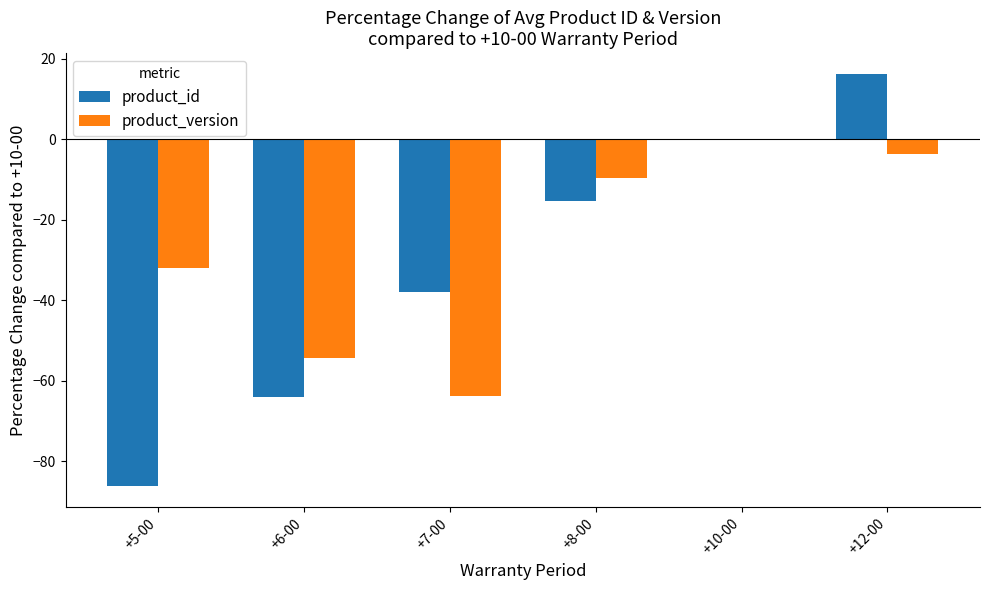

Are the bars horizontal?

No